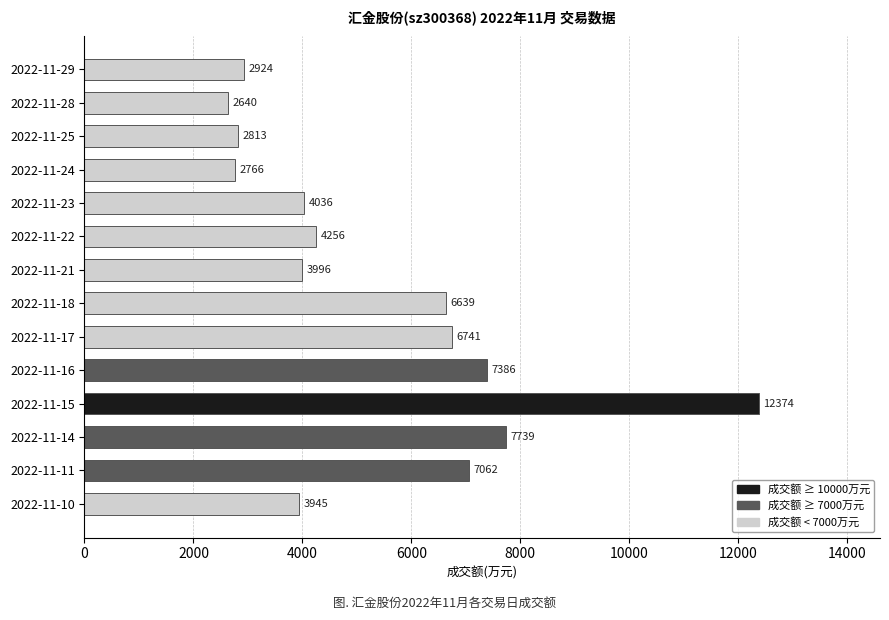

Which has a higher value, 2022-11-15 or 2022-11-24?

2022-11-15